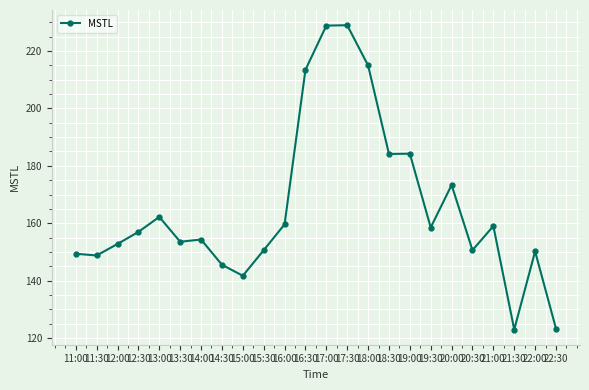

True or false: there are more than 1 points higher than both neighbors.

True